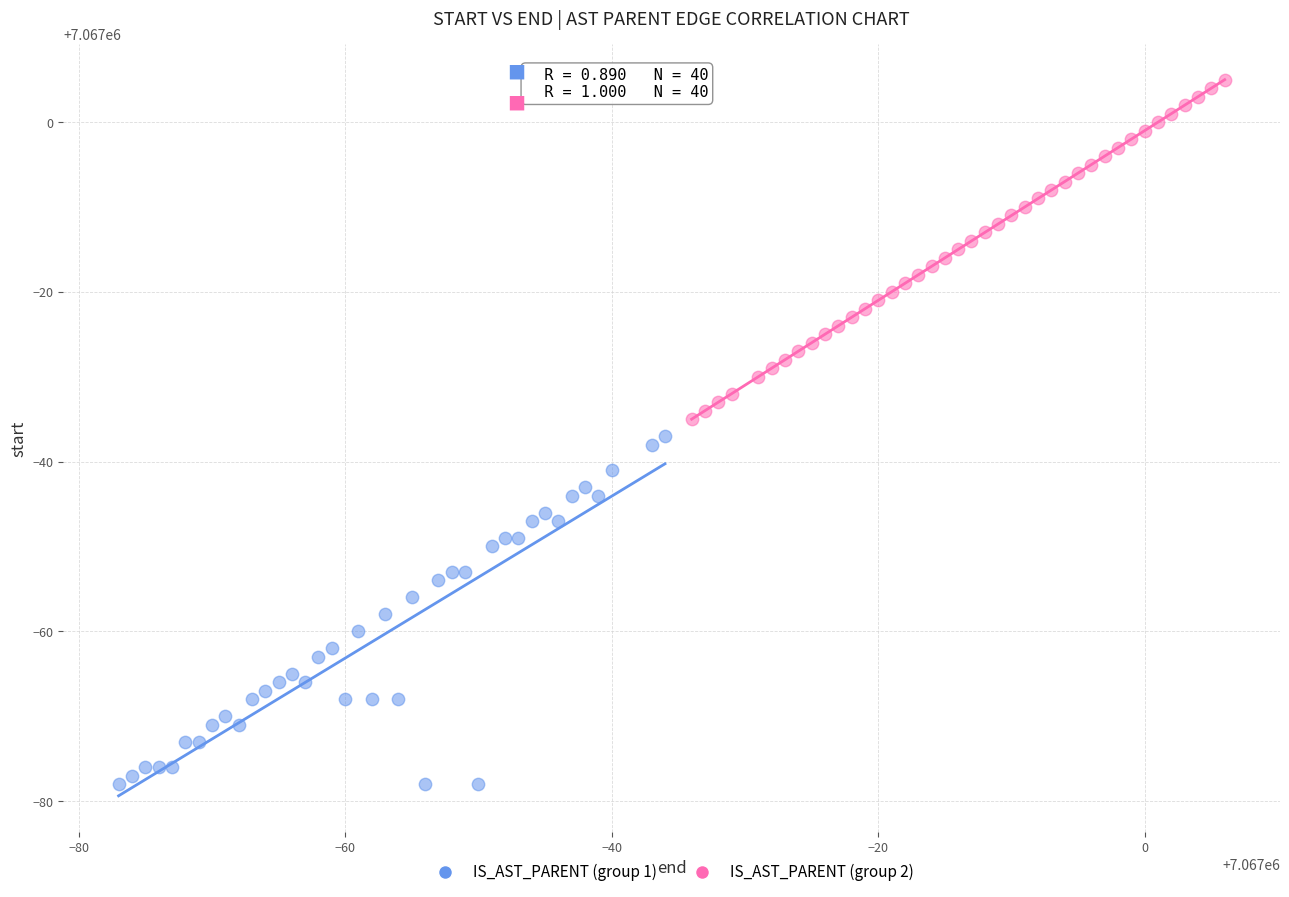

Which series contains the lowest Y value?

IS_AST_PARENT (group 1)